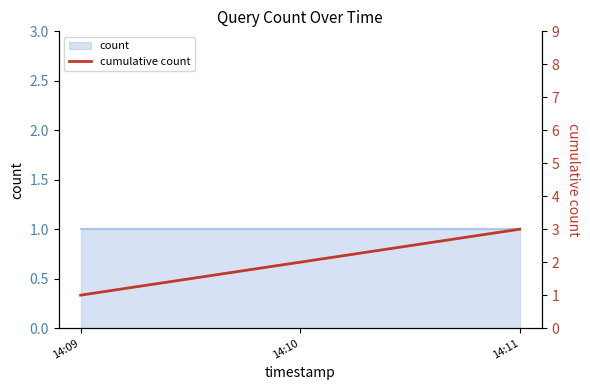

What is the maximum value shown in the chart?

3